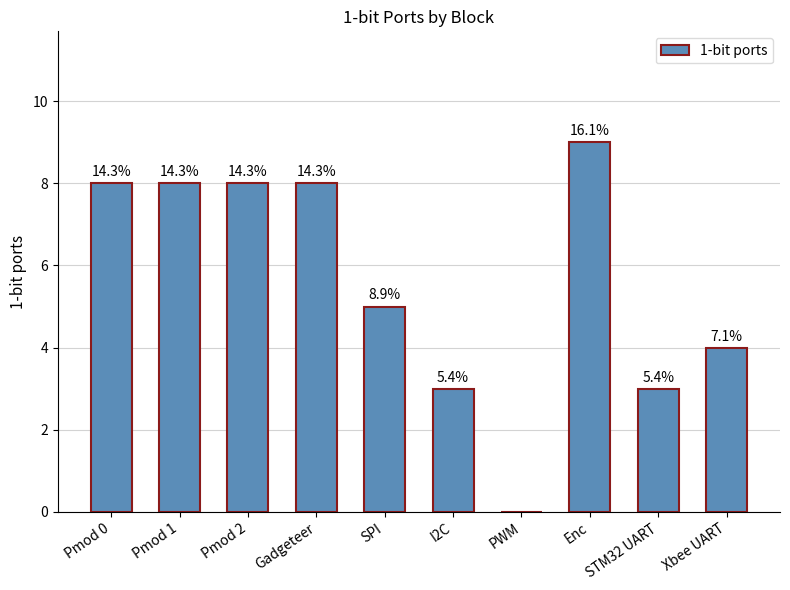

What is the sum of all values?

56